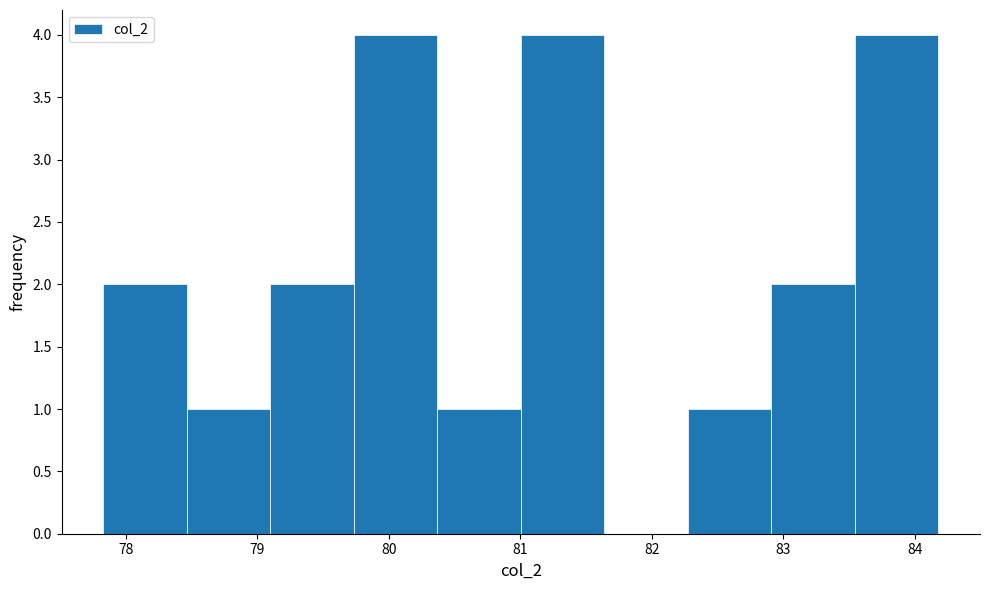

What is the height of the bar covering 80.4 to 81.0 on the x-axis? Neither the bar edges nor the heights are printed on the chart, so give them approximately, as read against the axes.

1